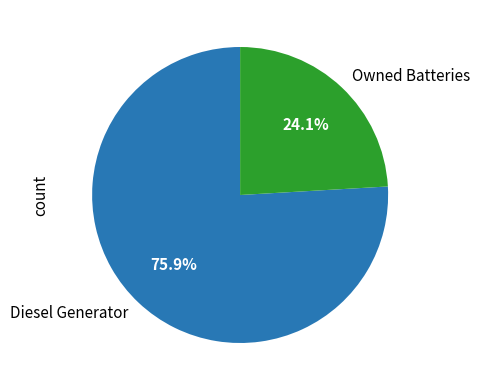

What portion of the pie excludes Owned Batteries?

75.9%